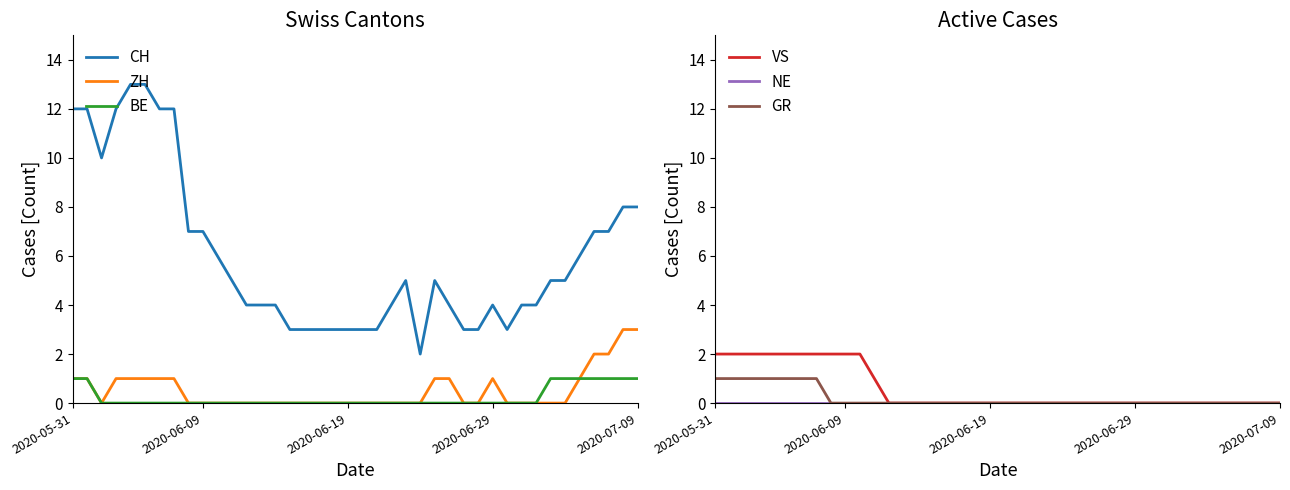

Which series has the largest range (max minus min)?

CH